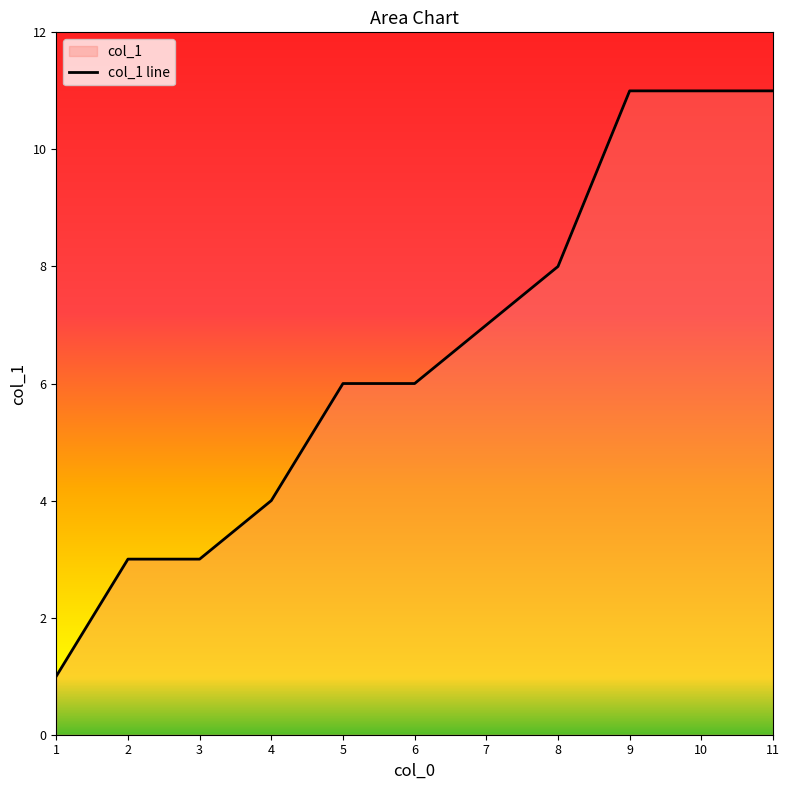

What is the value of the 10th point from the left?

11